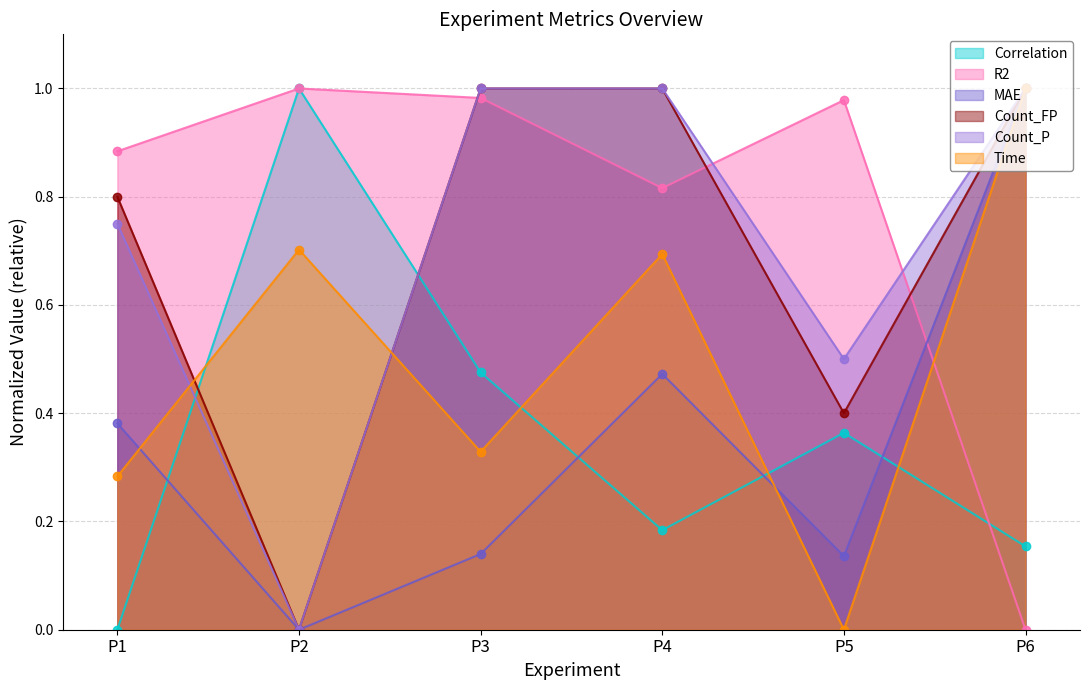

Which has a higher value, P5 or P1?

P5